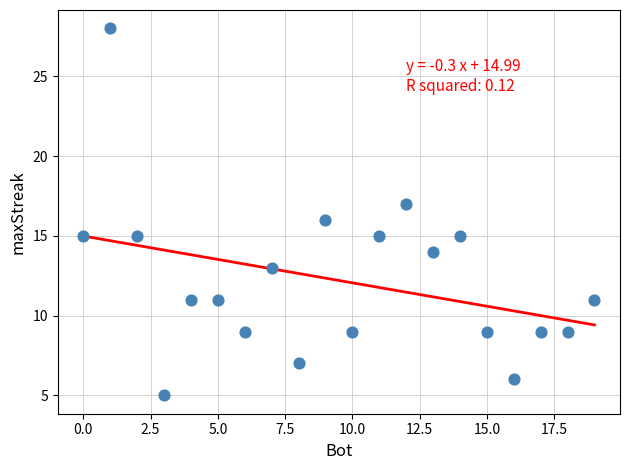

What is the range of X values (max minus min)?

19